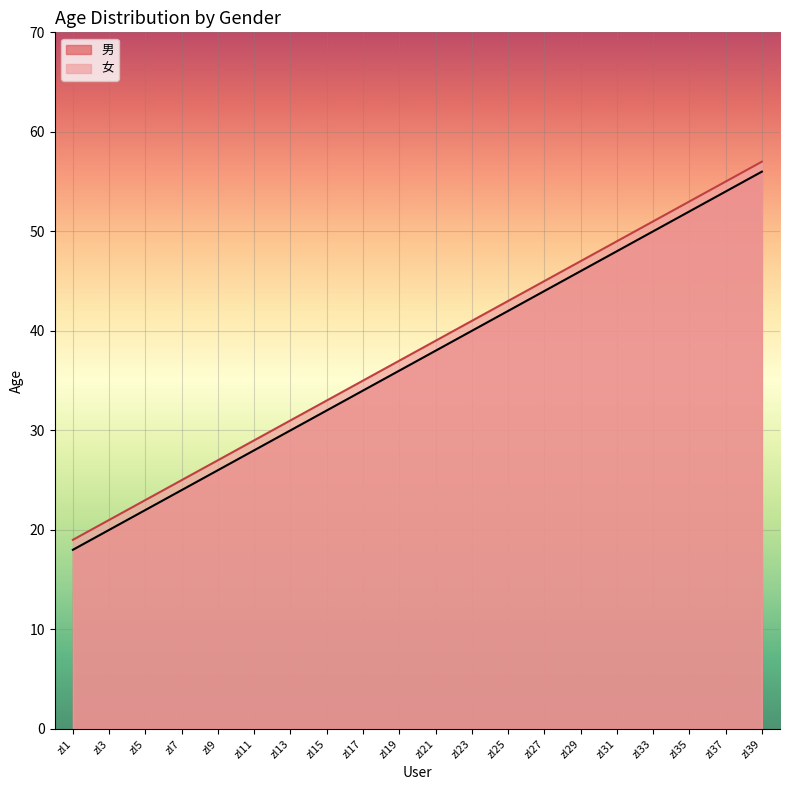

How many categories are shown in the chart?

20